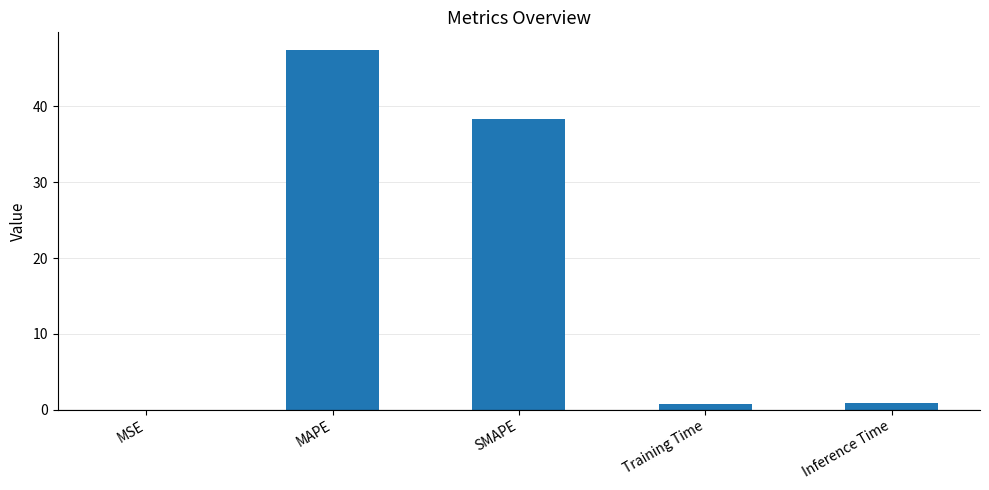

Are the bars horizontal?

No